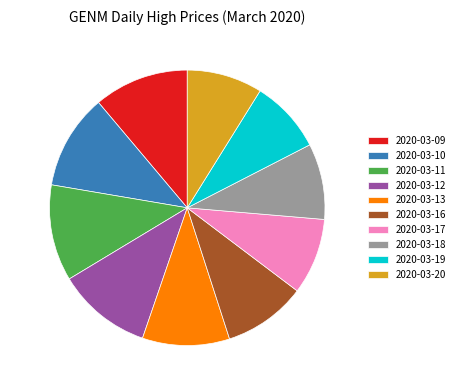

What percentage is the 2020-03-13 slice, to the nearest percent?

10%